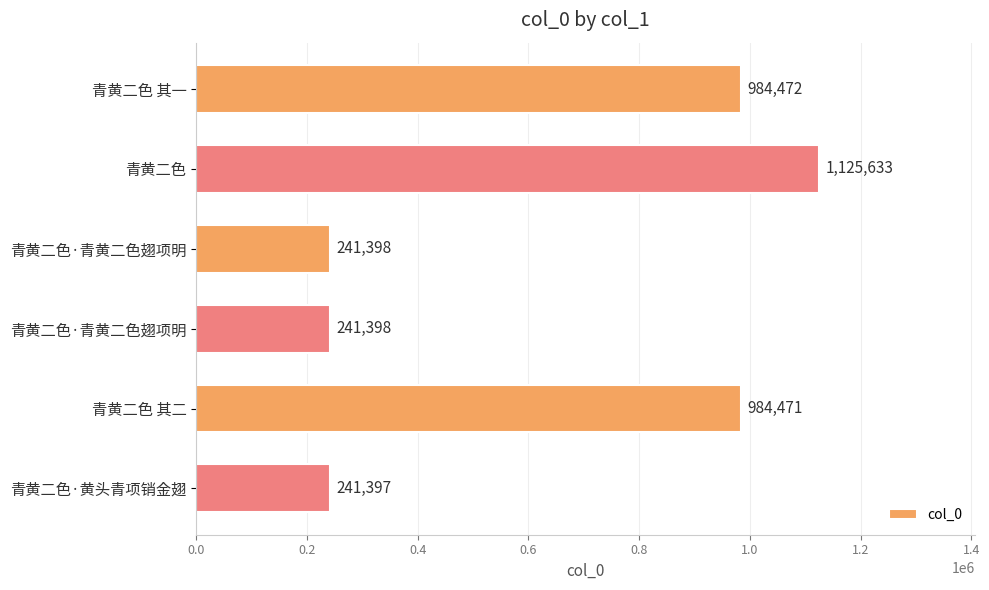

How many data points are less than 984471?

3